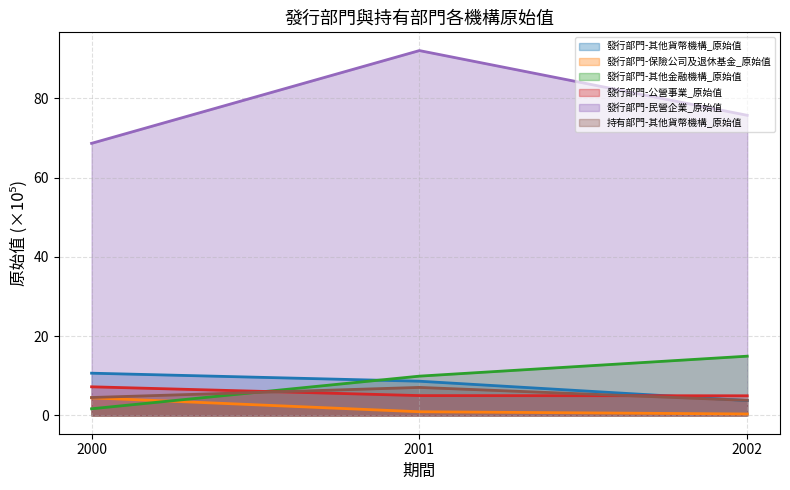

Rank the series by their maximum value, from highest to lowest.

發行部門-民營企業_原始值, 發行部門-其他金融機構_原始值, 發行部門-其他貨幣機構_原始值, 發行部門-公營事業_原始值, 持有部門-其他貨幣機構_原始值, 發行部門-保險公司及退休基金_原始值